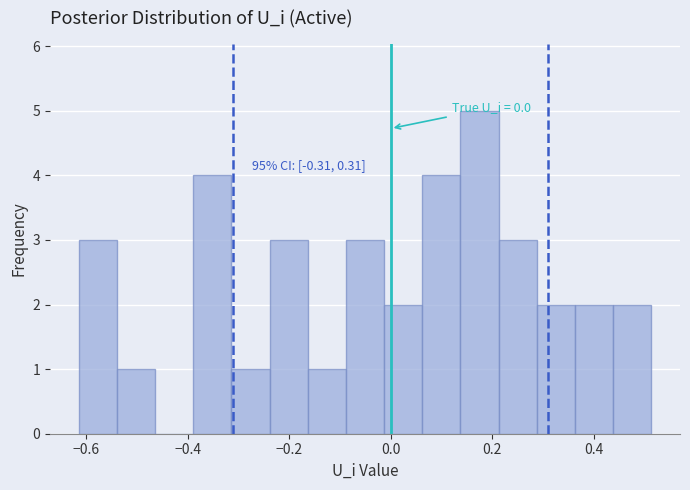

Read against the x-axis, roughly where is the centre of the tallest bar?

0.18